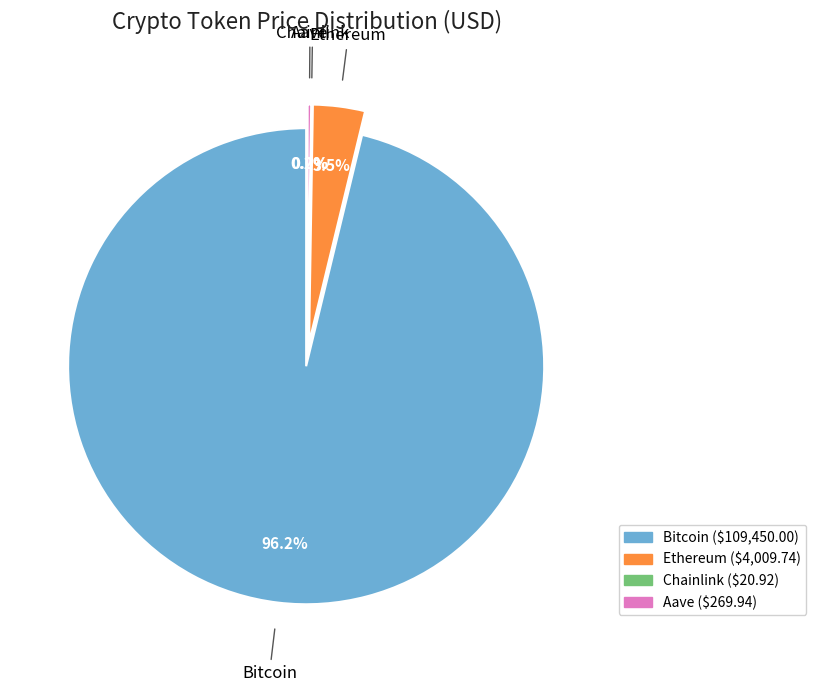

Which slice represents more than half of the pie?

Bitcoin